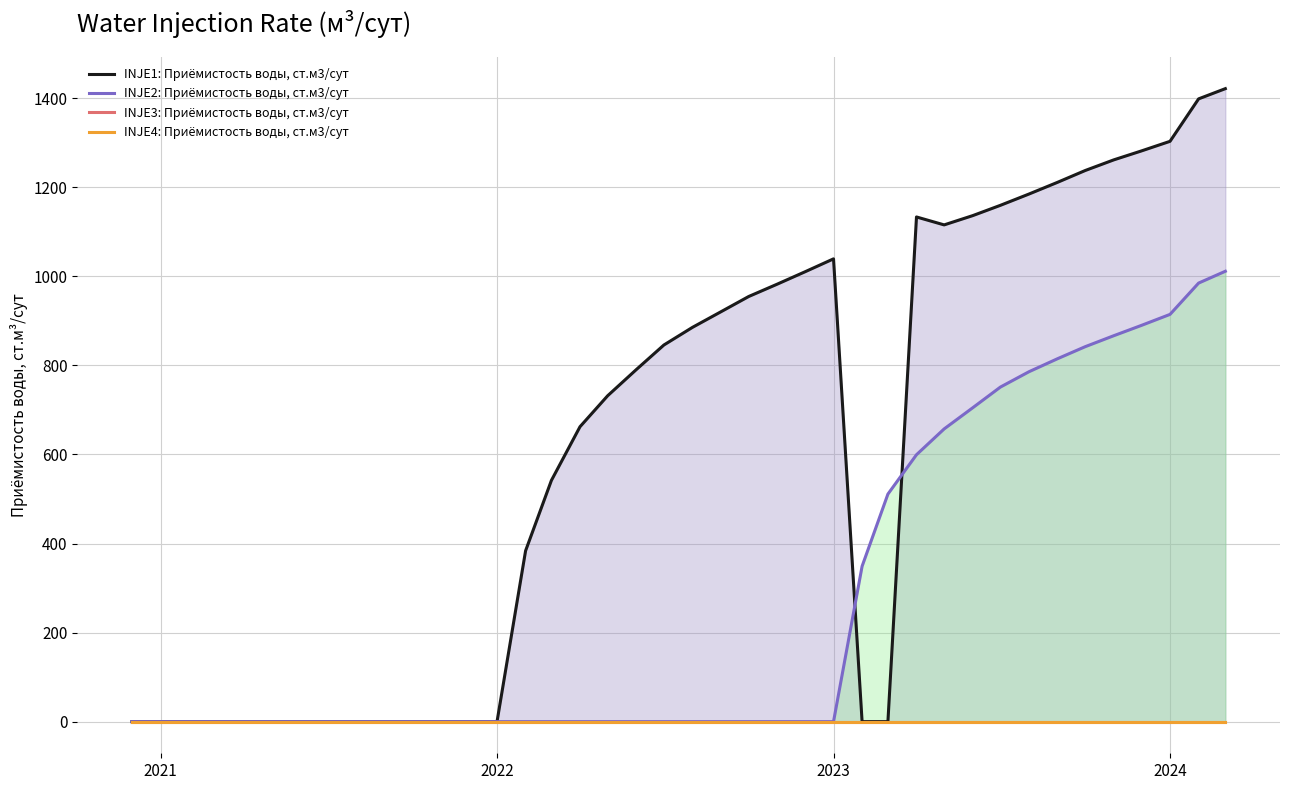

The INJE2: Приёмистость воды, ст.м3/сут series shows 450.4 at 2022. True or false?

False